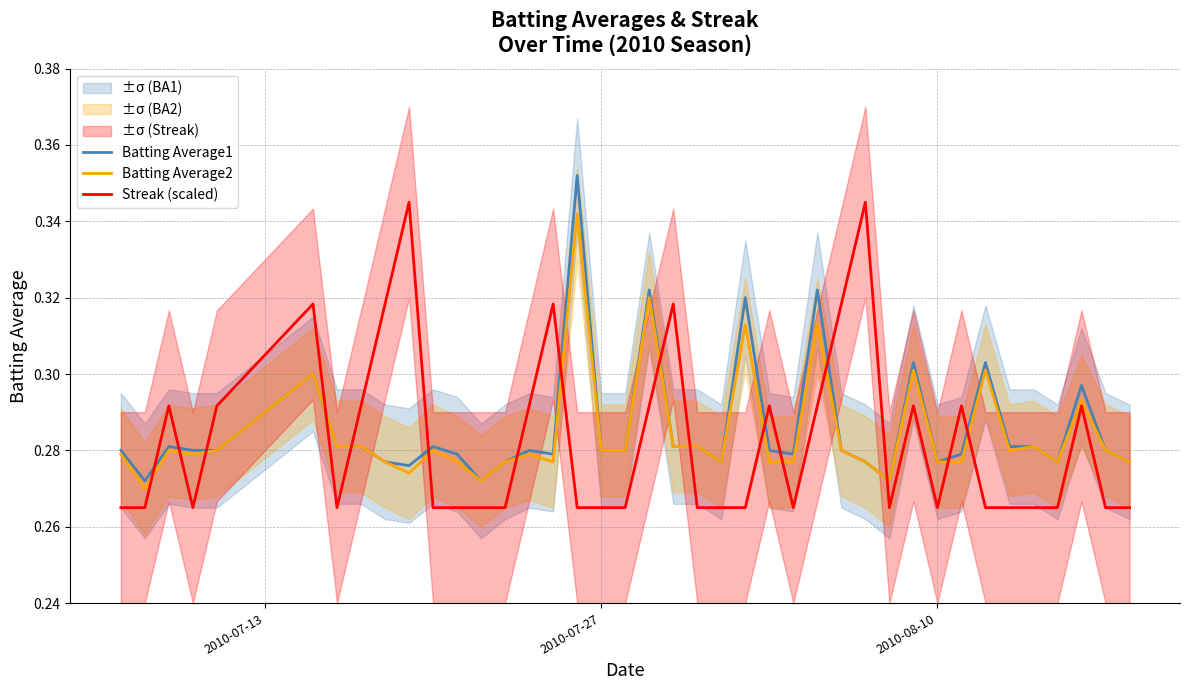

True or false: Batting Average2 and Batting Average1 intersect in this chart.

False